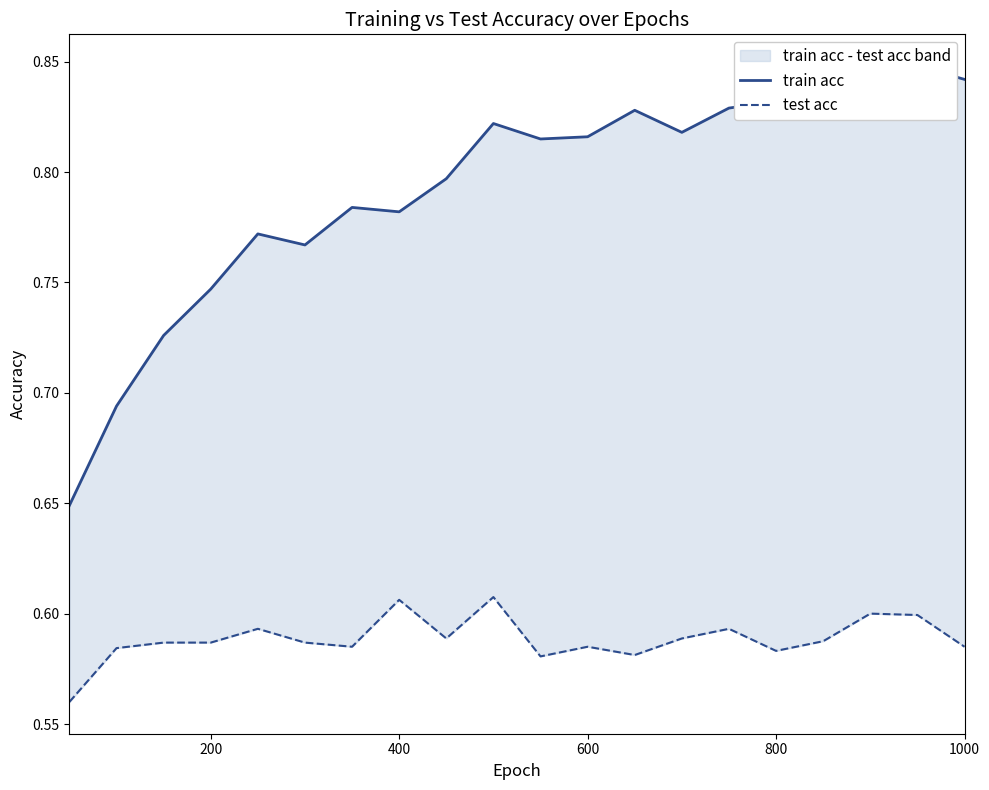

Rank the series by their average value, from lowest to highest.

test acc, train acc